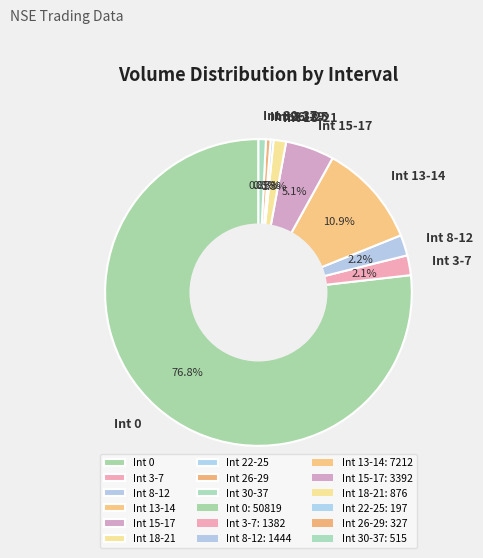

Is the sum of Int 15-17 and Int 30-37 greater than half?

No